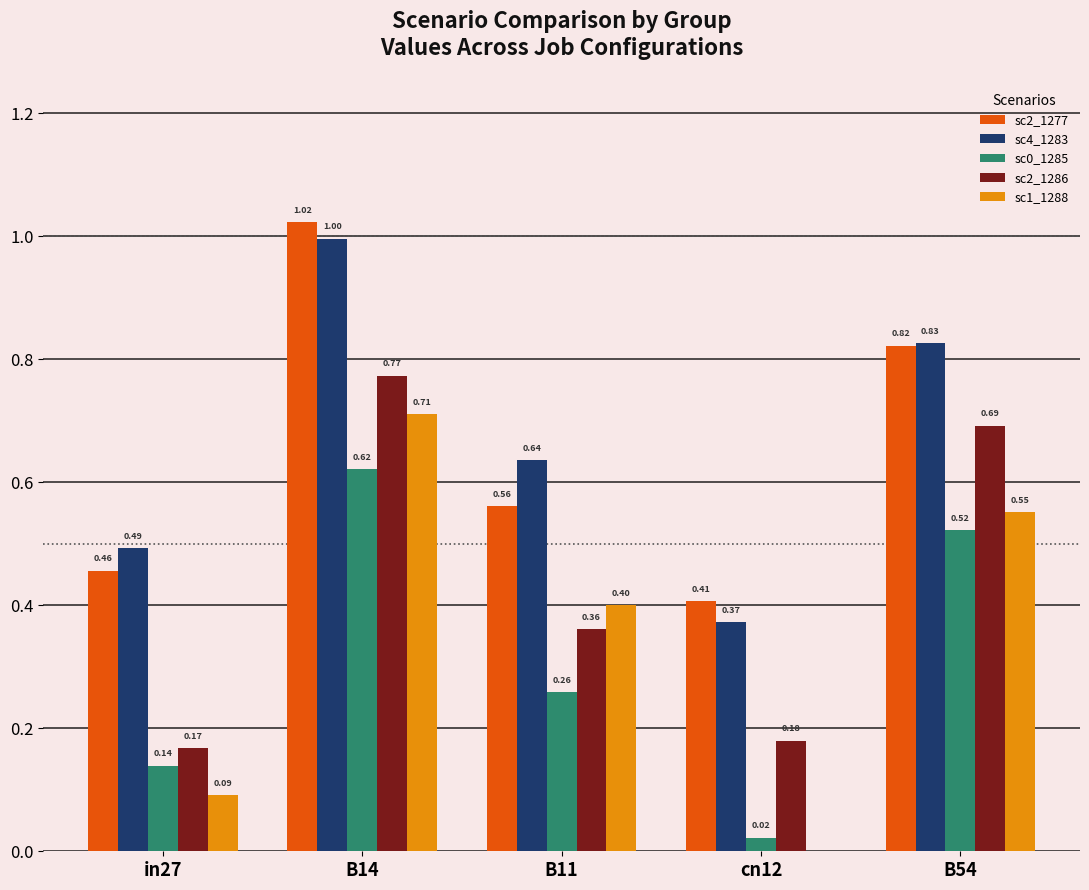

What is the sum of all sc4_1283 values?

3.3